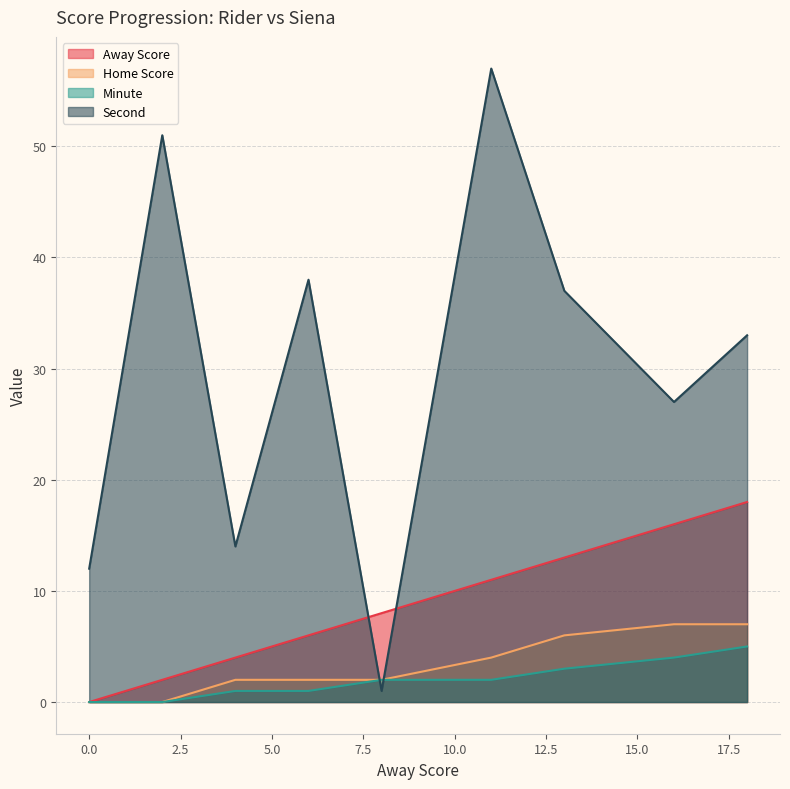

How many data points does each series have?

9